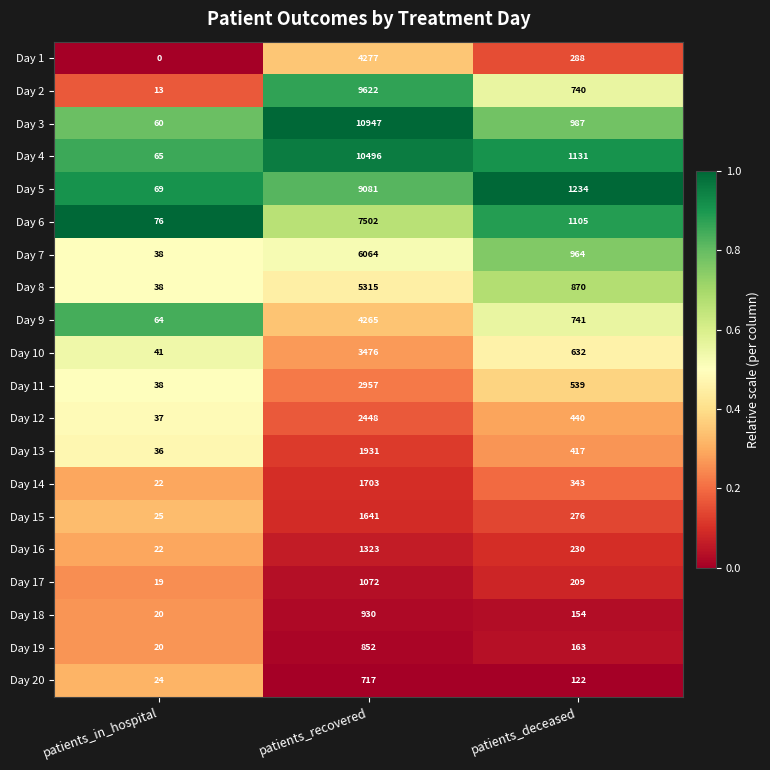

At how many categories does at least one series exceed 0?

3